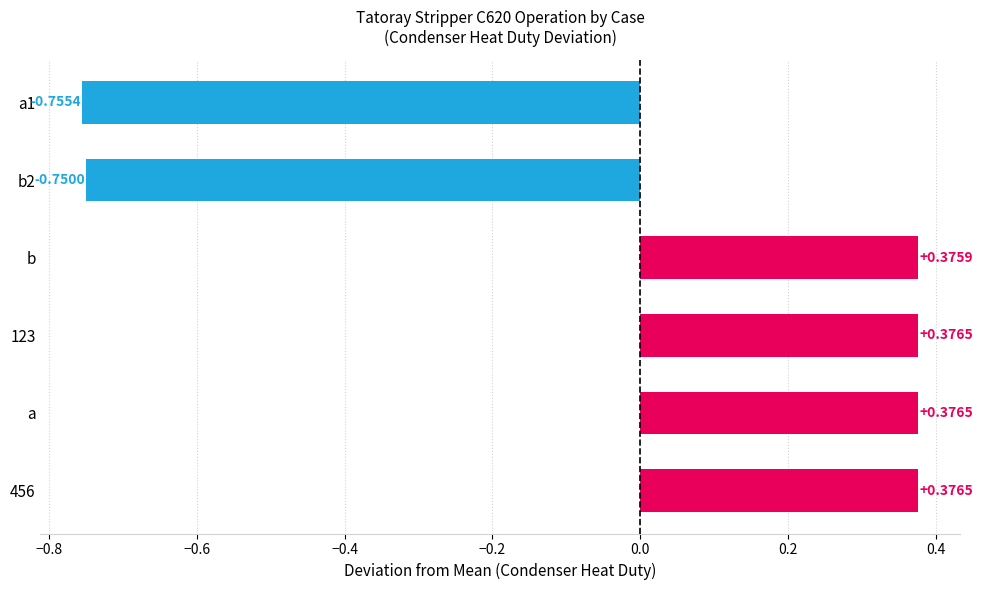

How many data points does each series have?

6